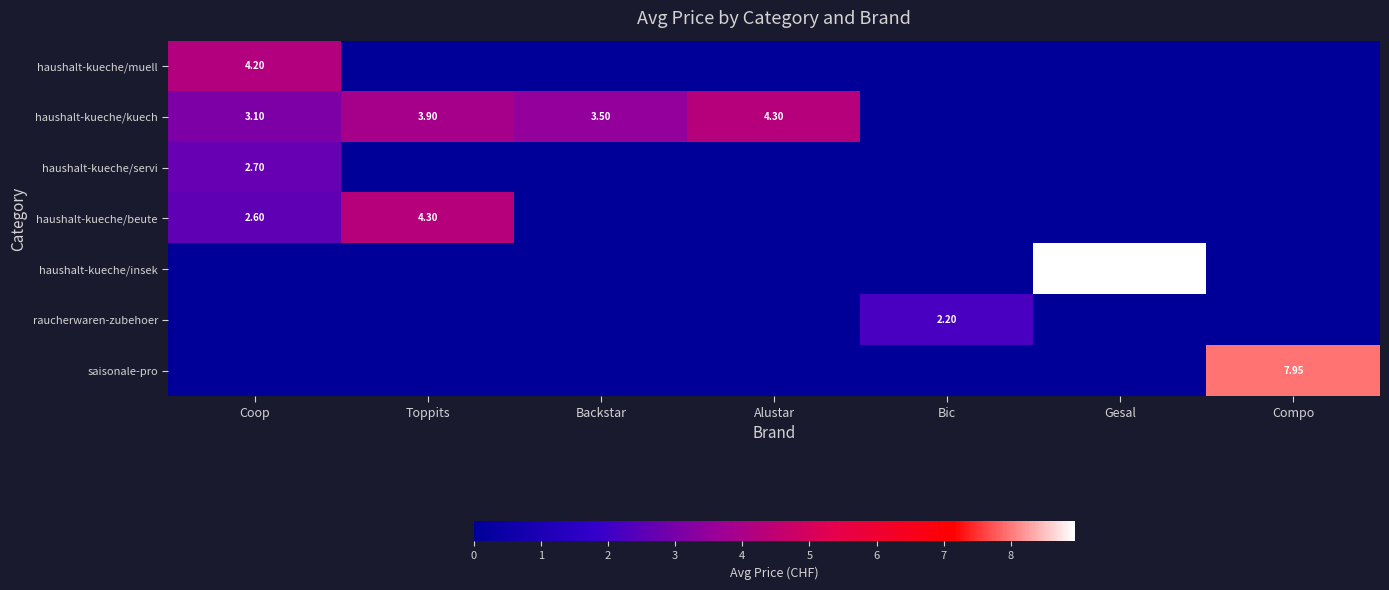

What is the total value across all series at Alustar?

4.3